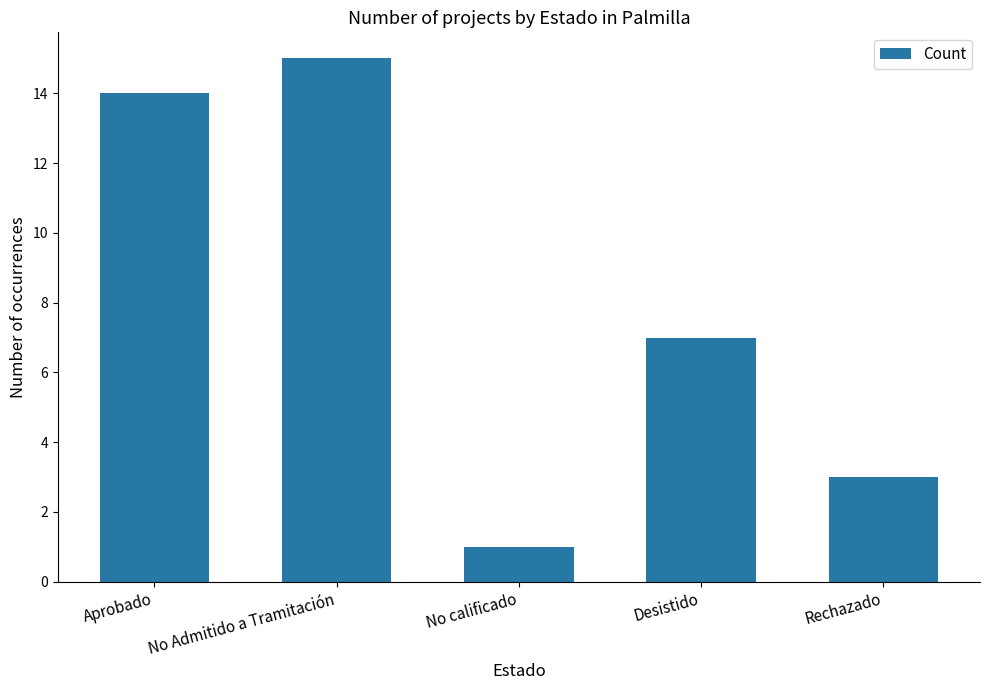

Approximately how many times larger is the value at Rechazado compared to Desistido?

0.4